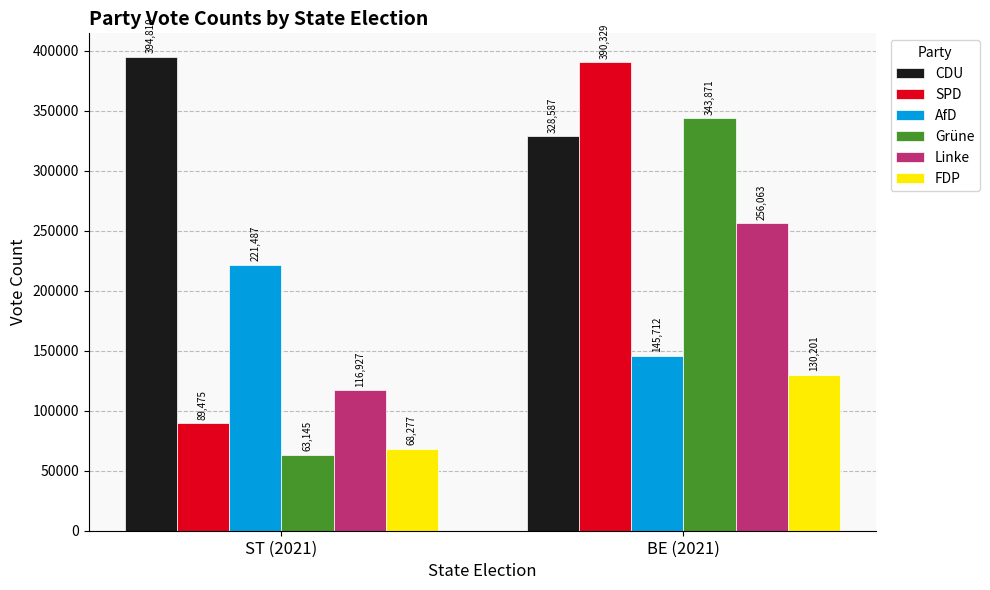

Count the number of categories in the chart.

2